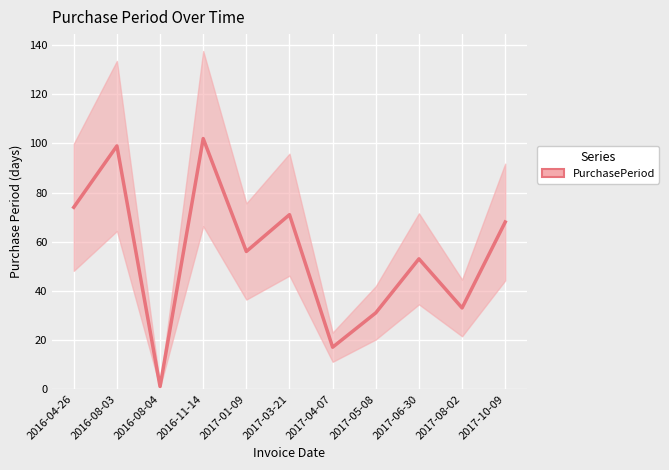

Where does the data first go above 56?

2016-04-26